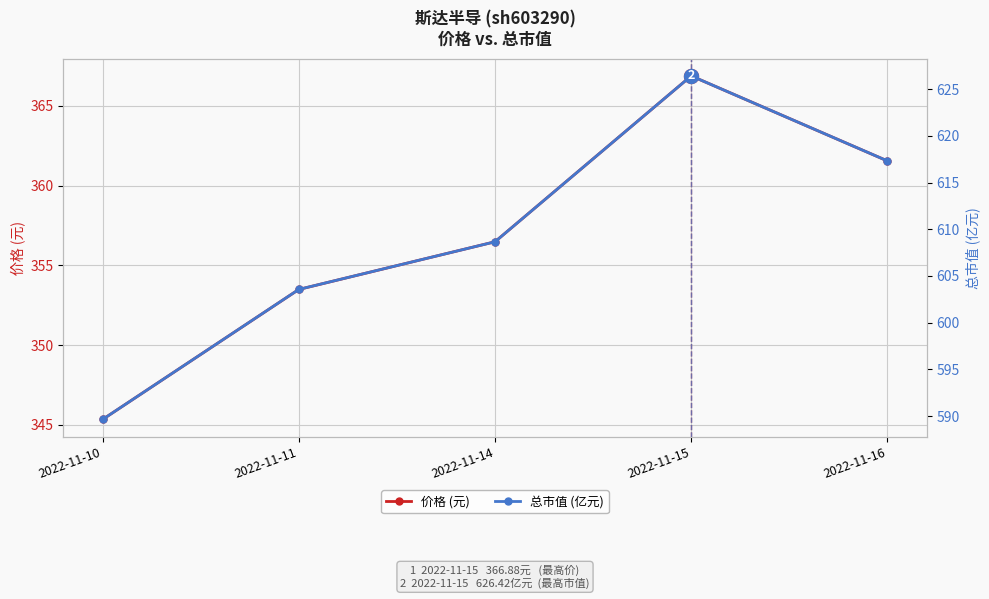

Rank the series by their average value, from lowest to highest.

价格 (元), 总市值 (亿元)